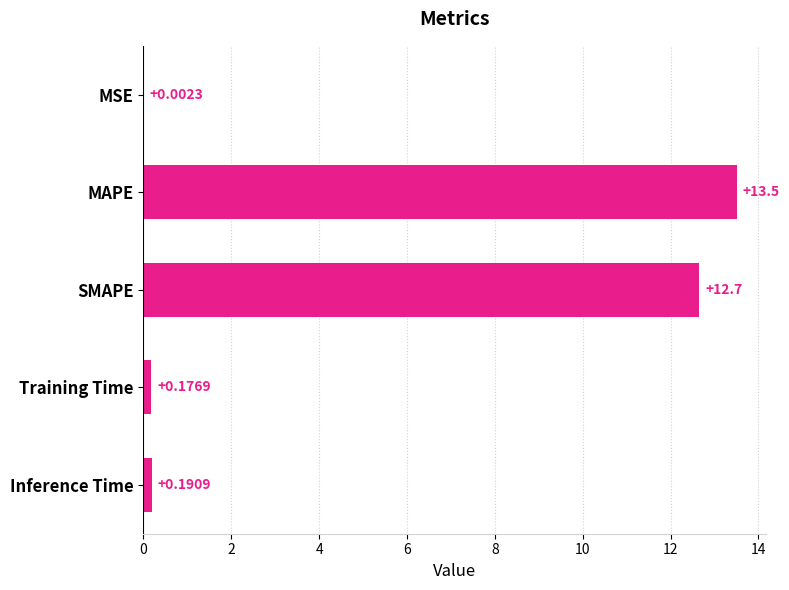

Which has a higher value, Inference Time or SMAPE?

SMAPE